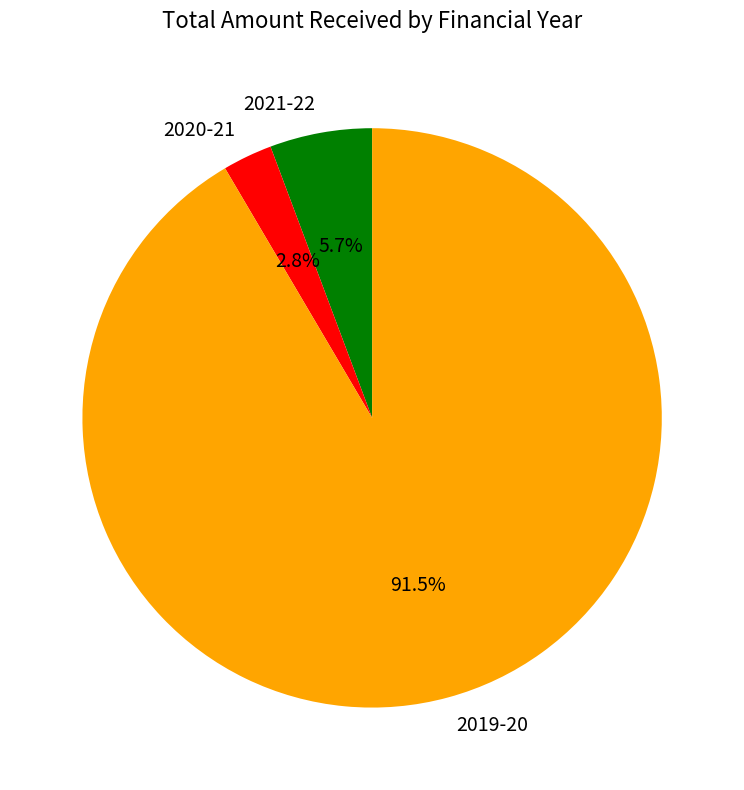

To the nearest percent, what percentage of the pie is 2021-22?

6%